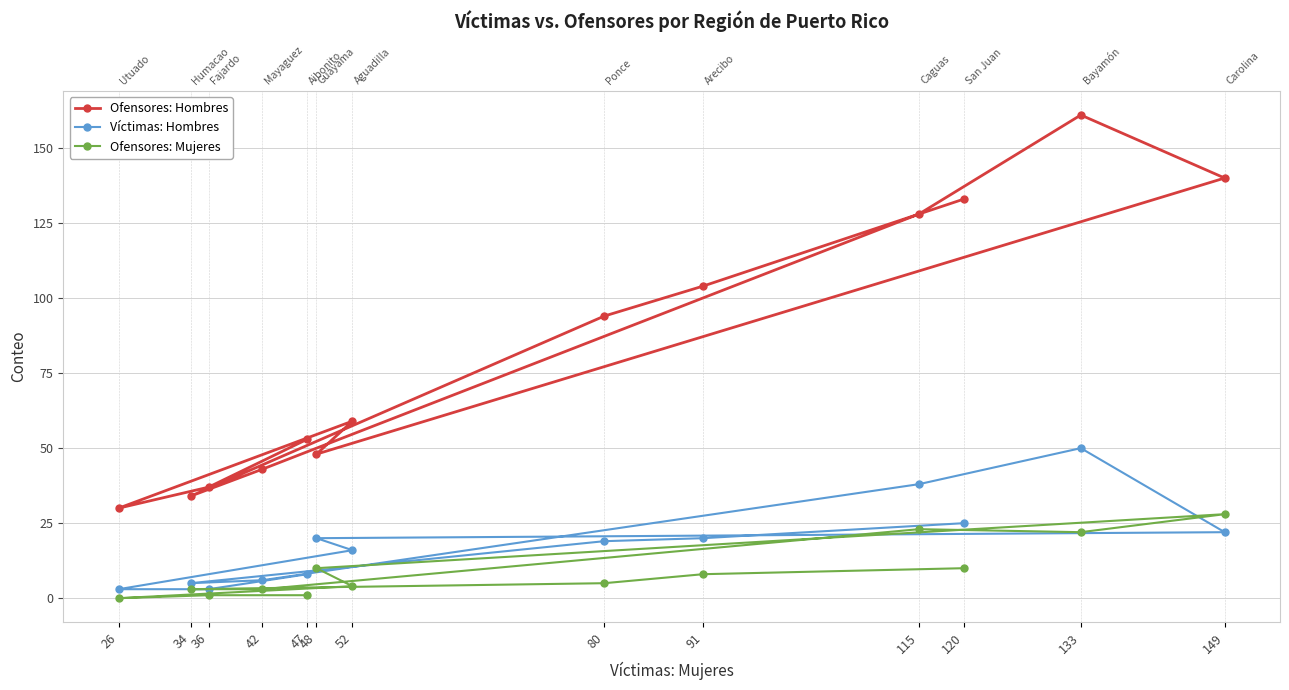

At which category does the chart reach its minimum across all series?

26